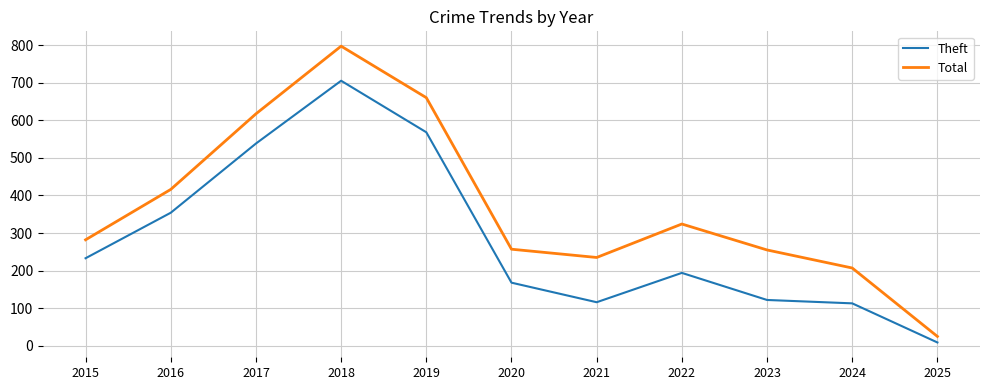

In Total, how many points are lower than both neighbors (excluding endpoints)?

1